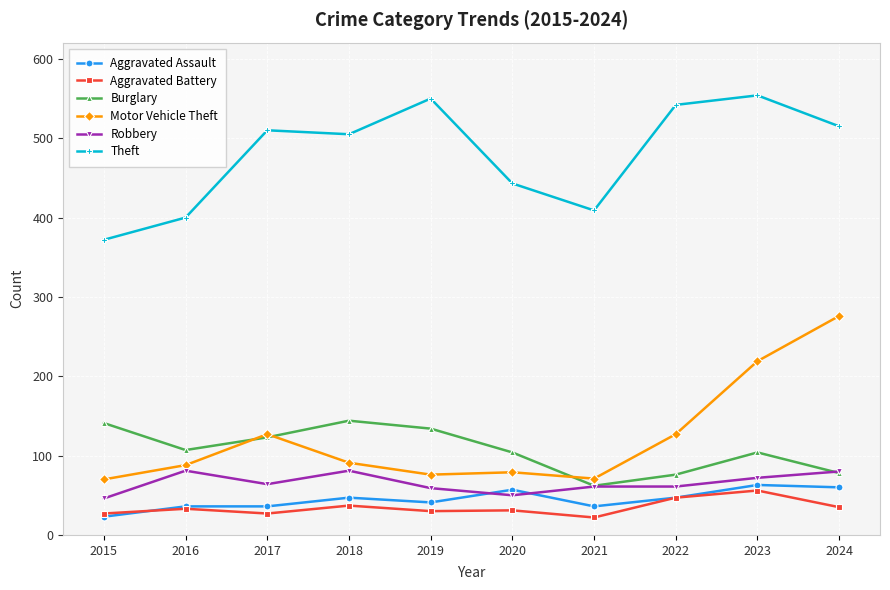

True or false: Theft and Aggravated Battery intersect in this chart.

False